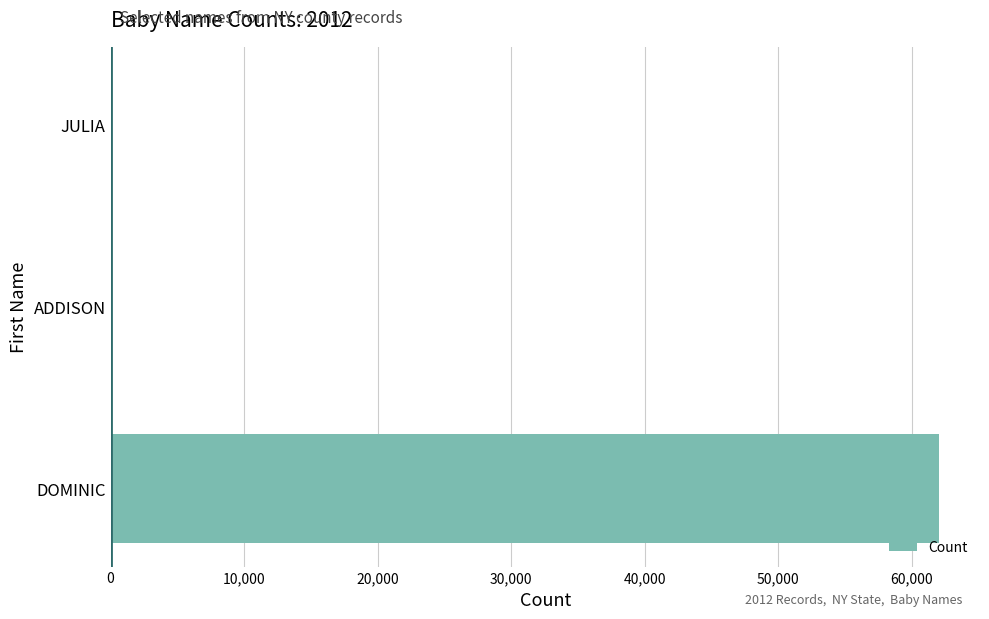

What is the maximum value shown in the chart?

62012